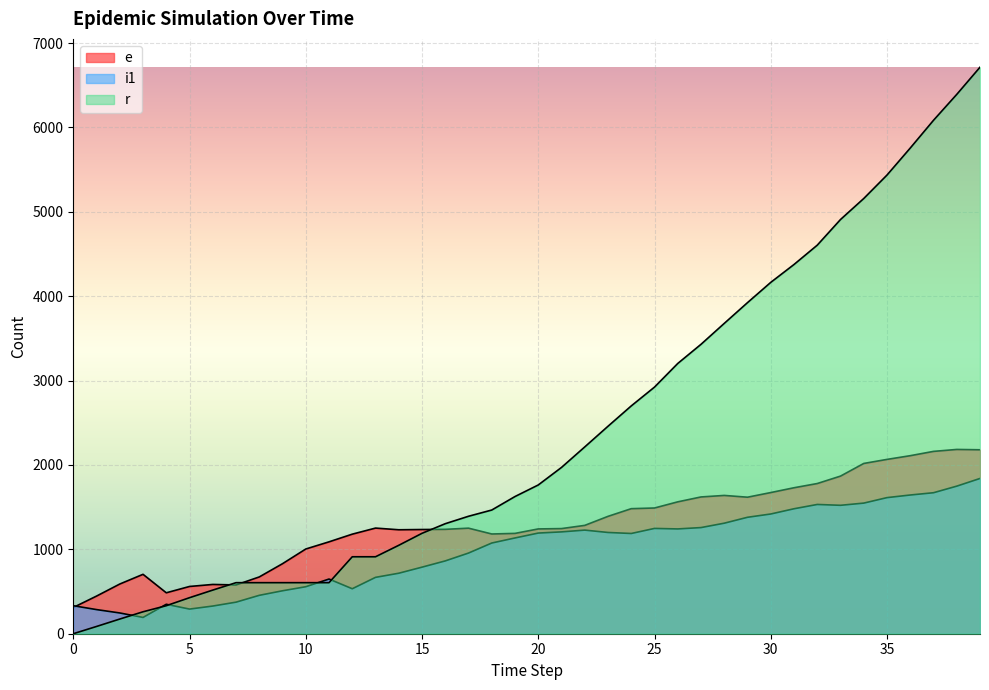

How many data points in i1 are above 1188?

19